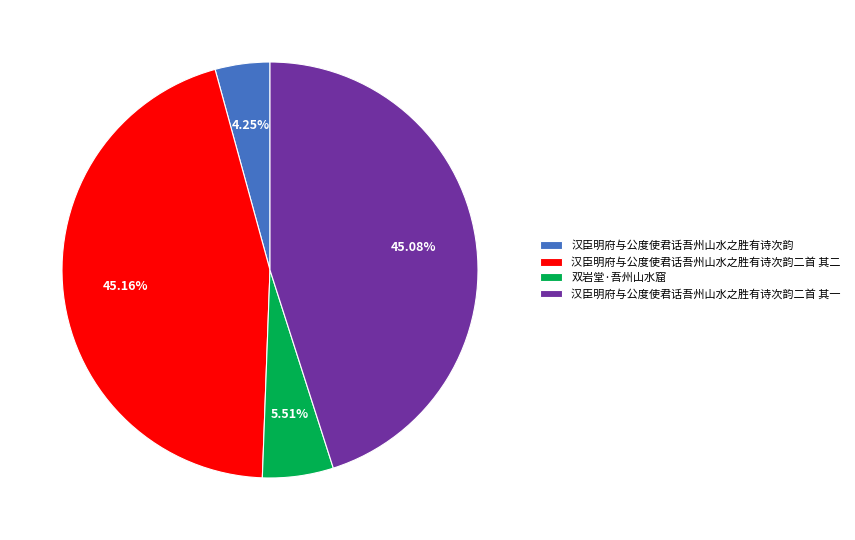

Approximately how many times larger is the value at 汉臣明府与公度使君话吾州山水之胜有诗次韵二首 其二 compared to 汉臣明府与公度使君话吾州山水之胜有诗次韵?

10.6